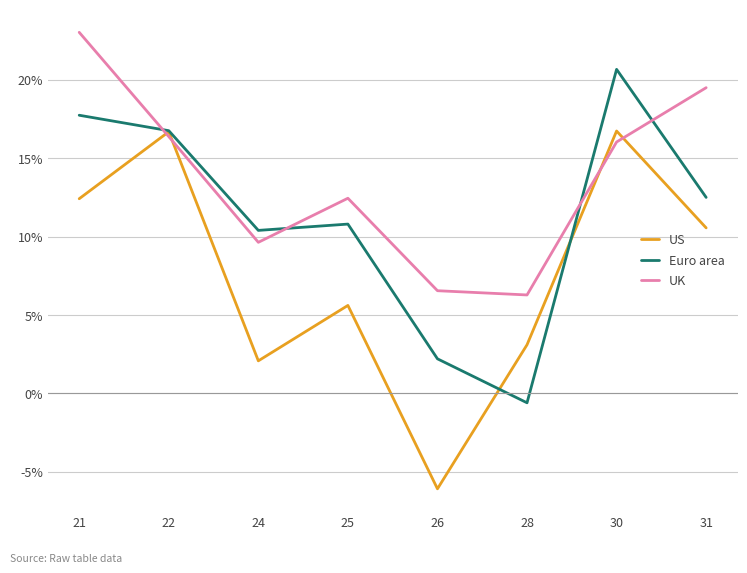

What is the average value of the Euro area series?

11.3